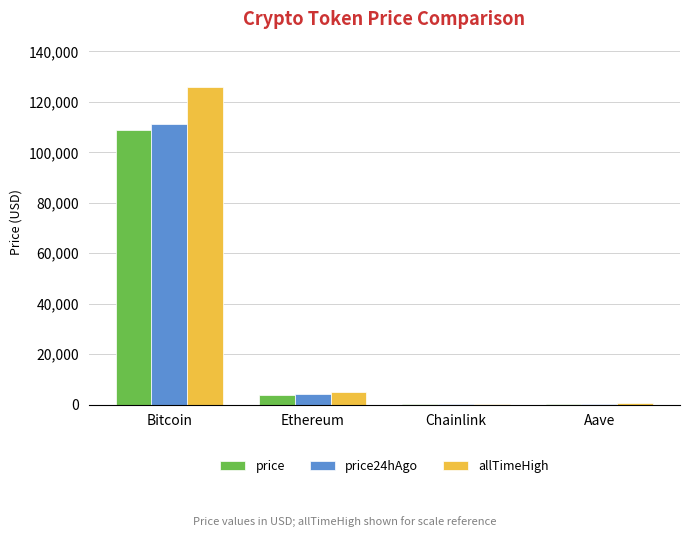

Which category has the highest value in the price24hAgo series?

Bitcoin